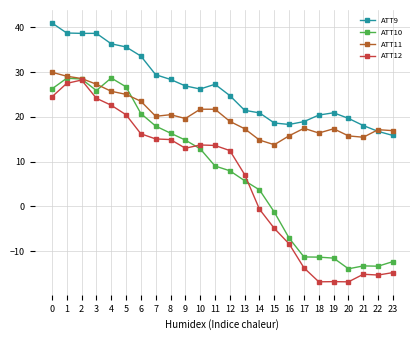

True or false: ATT10 has a value of 9.0 at 11.

True